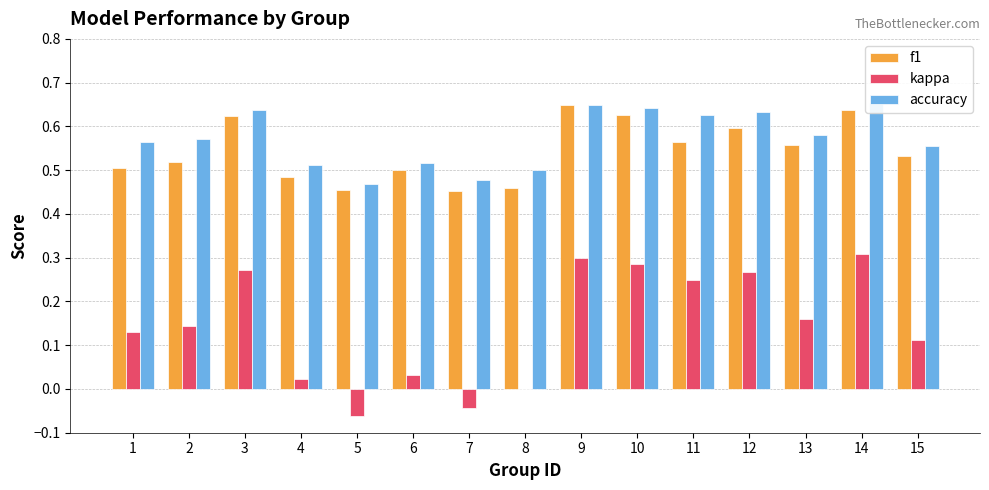

What is the total value across all series at 8?

1.0